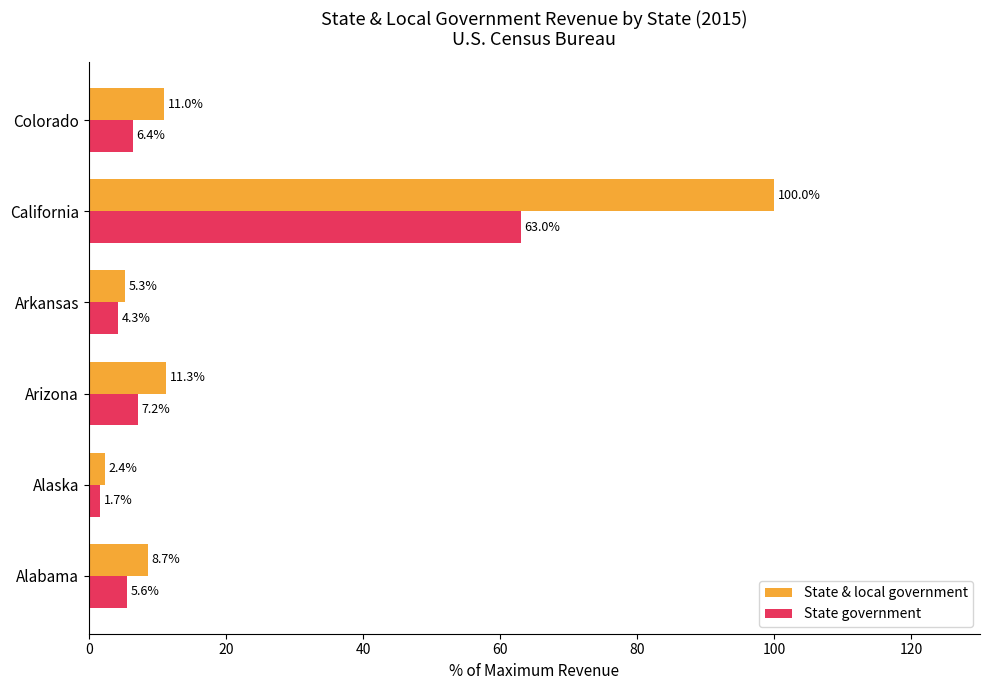

At which category is the sum across all series the highest?

California